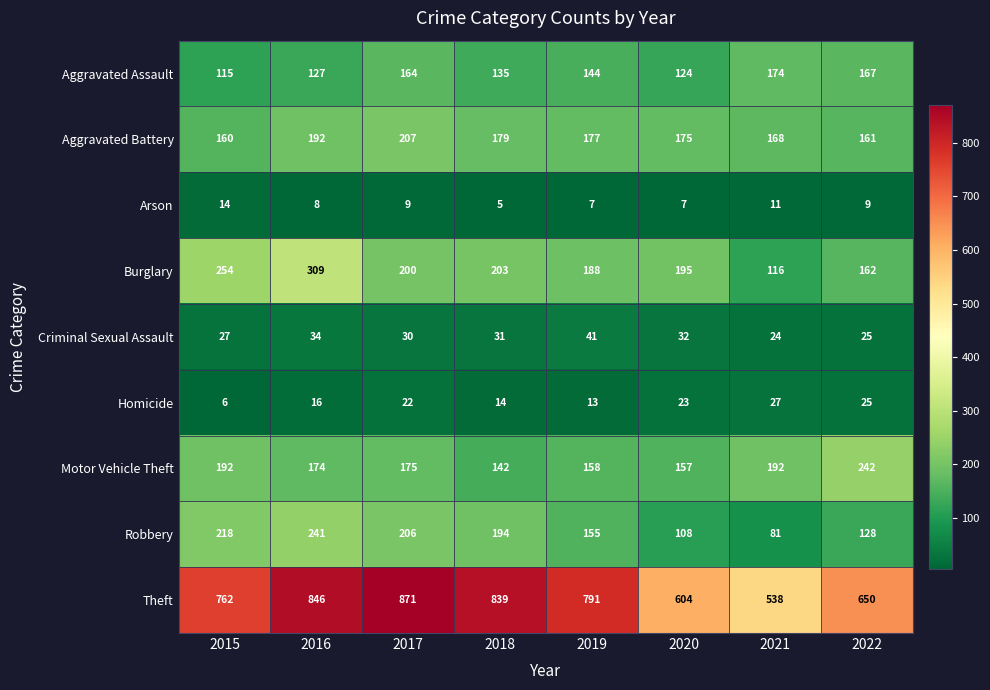

What is the spread (max minus min) of values at 2017?

862